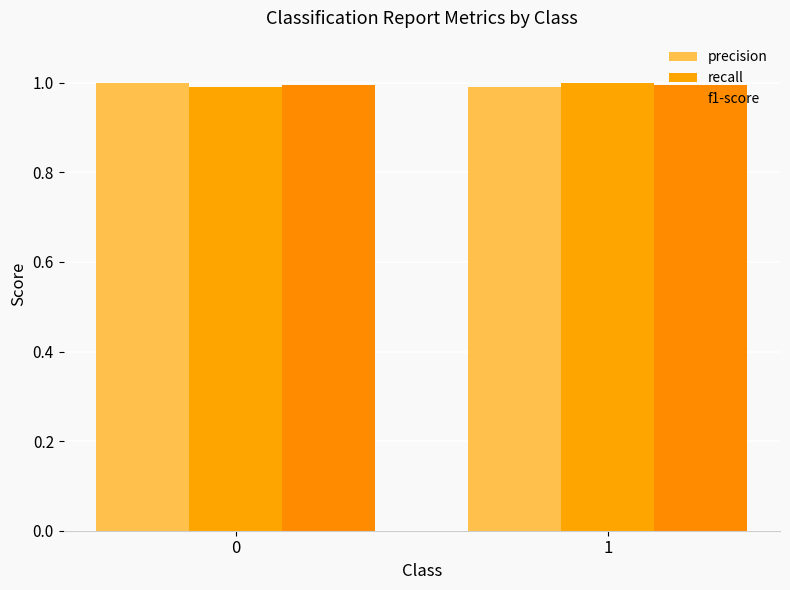

Where is precision nearest to the value 0?

1